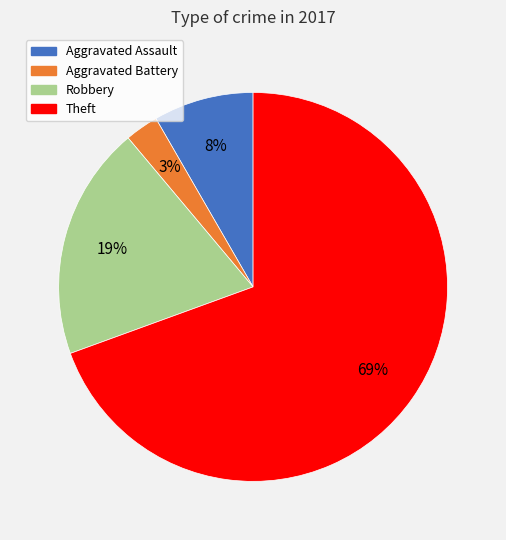

To the nearest percent, what is the average slice percentage?

25%